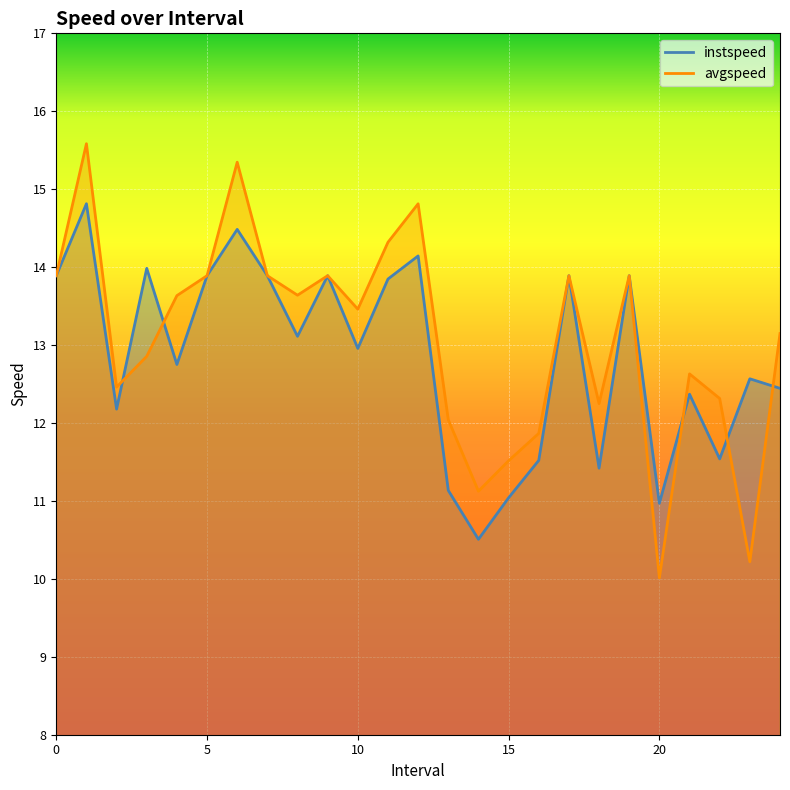

Is it true that instspeed equals 5.9 at 0?

False